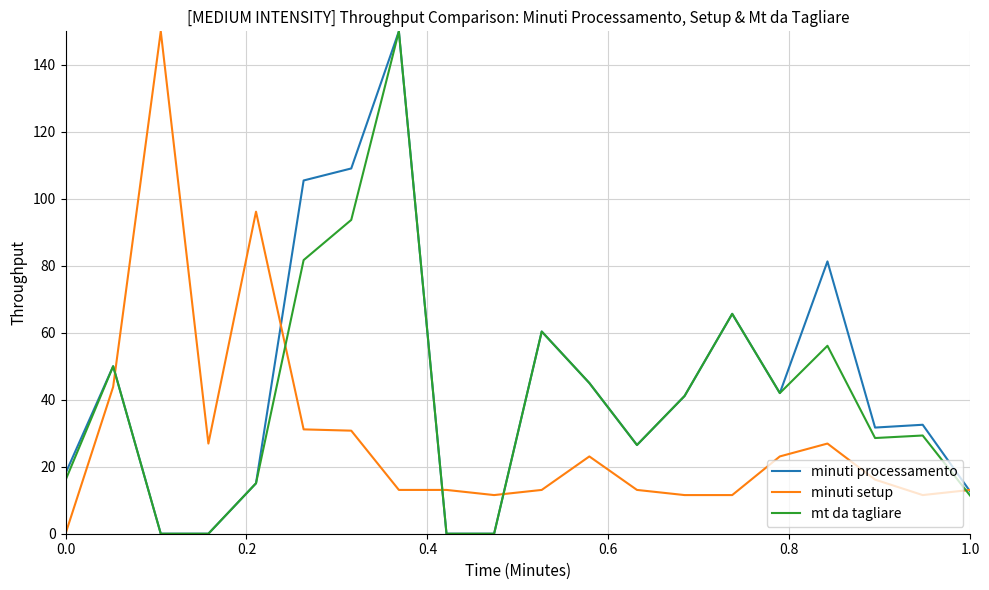

True or false: mt da tagliare and minuti setup cross at least once.

True